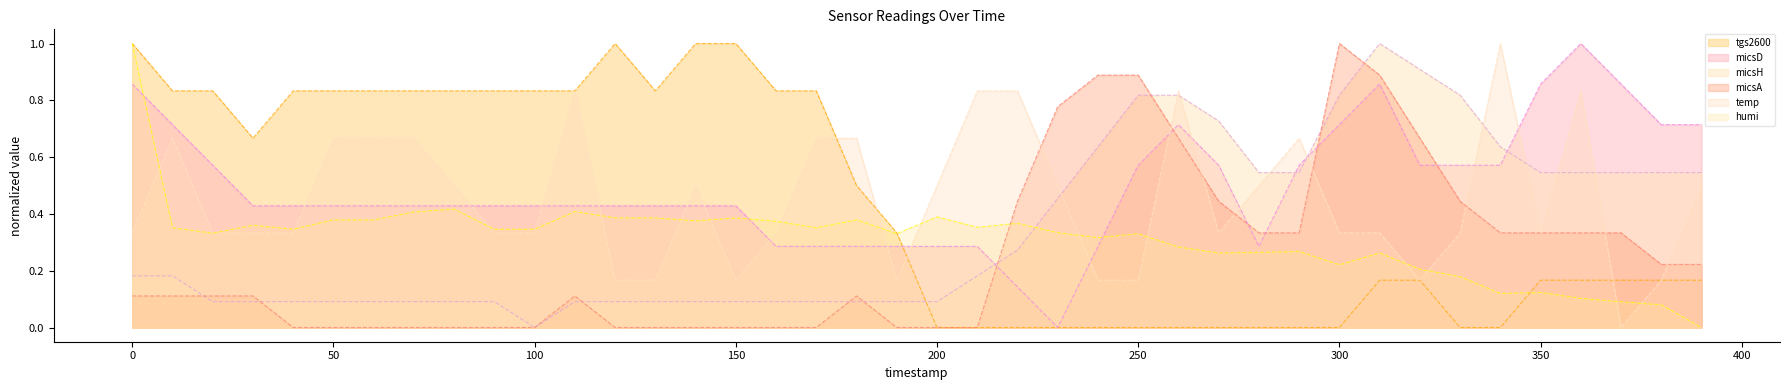

Reading right to left, what are all the values shown in this chart?

tgs2600: 390=0.2	380=0.2	370=0.2	360=0.2	350=0.2	340=0.0	330=0.0	320=0.2	310=0.2	300=0.0	290=0.0	280=0.0	270=0.0	260=0.0	250=0.0	240=0.0	230=0.0	220=0.0	210=0.0	200=0.0	190=0.3	180=0.5	170=0.8	160=0.8	150=1.0	140=1.0	130=0.8	120=1.0	110=0.8	100=0.8	90=0.8	80=0.8	70=0.8	60=0.8	50=0.8	40=0.8	30=0.7	20=0.8	10=0.8	0=1.0
micsD: 390=0.7	380=0.7	370=0.9	360=1.0	350=0.9	340=0.6	330=0.6	320=0.6	310=0.9	300=0.7	290=0.6	280=0.3	270=0.6	260=0.7	250=0.6	240=0.3	230=0.0	220=0.1	210=0.3	200=0.3	190=0.3	180=0.3	170=0.3	160=0.3	150=0.4	140=0.4	130=0.4	120=0.4	110=0.4	100=0.4	90=0.4	80=0.4	70=0.4	60=0.4	50=0.4	40=0.4	30=0.4	20=0.6	10=0.7	0=0.9
micsH: 390=0.5	380=0.5	370=0.5	360=0.5	350=0.5	340=0.6	330=0.8	320=0.9	310=1.0	300=0.8	290=0.5	280=0.5	270=0.7	260=0.8	250=0.8	240=0.6	230=0.5	220=0.3	210=0.2	200=0.1	190=0.1	180=0.1	170=0.1	160=0.1	150=0.1	140=0.1	130=0.1	120=0.1	110=0.1	100=0.0	90=0.1	80=0.1	70=0.1	60=0.1	50=0.1	40=0.1	30=0.1	20=0.1	10=0.2	0=0.2
micsA: 390=0.2	380=0.2	370=0.3	360=0.3	350=0.3	340=0.3	330=0.4	320=0.7	310=0.9	300=1.0	290=0.3	280=0.3	270=0.4	260=0.7	250=0.9	240=0.9	230=0.8	220=0.4	210=0.0	200=0.0	190=0.0	180=0.1	170=0.0	160=0.0	150=0.0	140=0.0	130=0.0	120=0.0	110=0.1	100=0.0	90=0.0	80=0.0	70=0.0	60=0.0	50=0.0	40=0.0	30=0.1	20=0.1	10=0.1	0=0.1
temp: 390=0.5	380=0.2	370=0.0	360=0.8	350=0.3	340=1.0	330=0.3	320=0.2	310=0.3	300=0.3	290=0.7	280=0.5	270=0.3	260=0.8	250=0.2	240=0.2	230=0.5	220=0.8	210=0.8	200=0.5	190=0.2	180=0.7	170=0.7	160=0.3	150=0.2	140=0.5	130=0.2	120=0.2	110=0.8	100=0.3	90=0.3	80=0.5	70=0.7	60=0.7	50=0.7	40=0.3	30=0.3	20=0.3	10=0.7	0=0.3
humi: 390=0.0	380=0.1	370=0.1	360=0.1	350=0.1	340=0.1	330=0.2	320=0.2	310=0.3	300=0.2	290=0.3	280=0.3	270=0.3	260=0.3	250=0.3	240=0.3	230=0.3	220=0.4	210=0.4	200=0.4	190=0.3	180=0.4	170=0.4	160=0.4	150=0.4	140=0.4	130=0.4	120=0.4	110=0.4	100=0.3	90=0.3	80=0.4	70=0.4	60=0.4	50=0.4	40=0.3	30=0.4	20=0.3	10=0.4	0=1.0